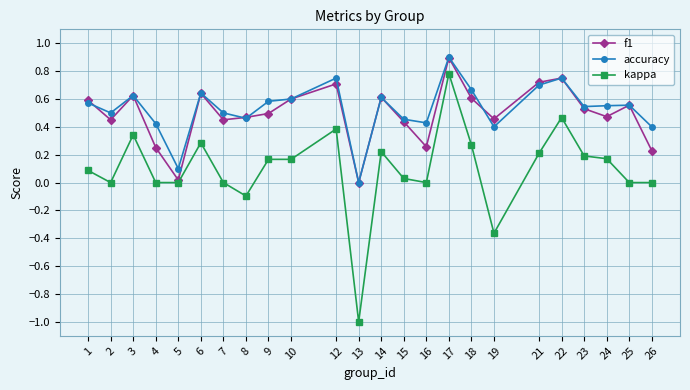

Count the number of data series in this chart.

3